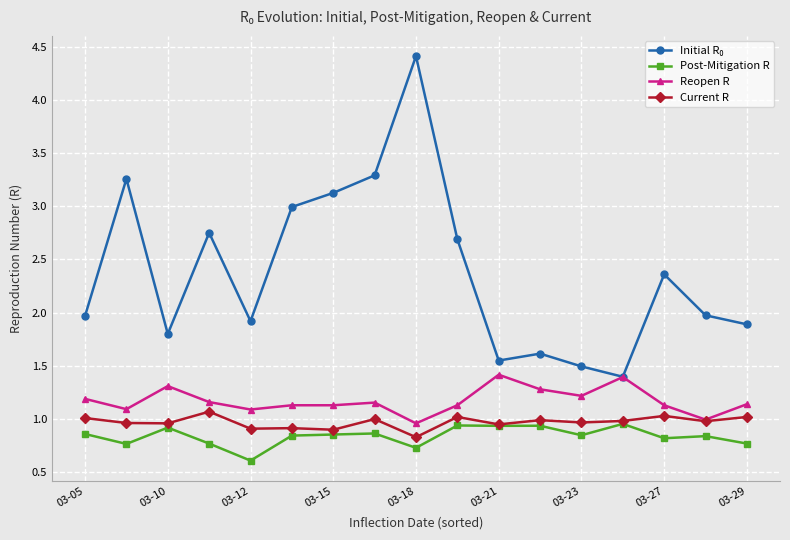

What is the smallest value displayed?

0.6